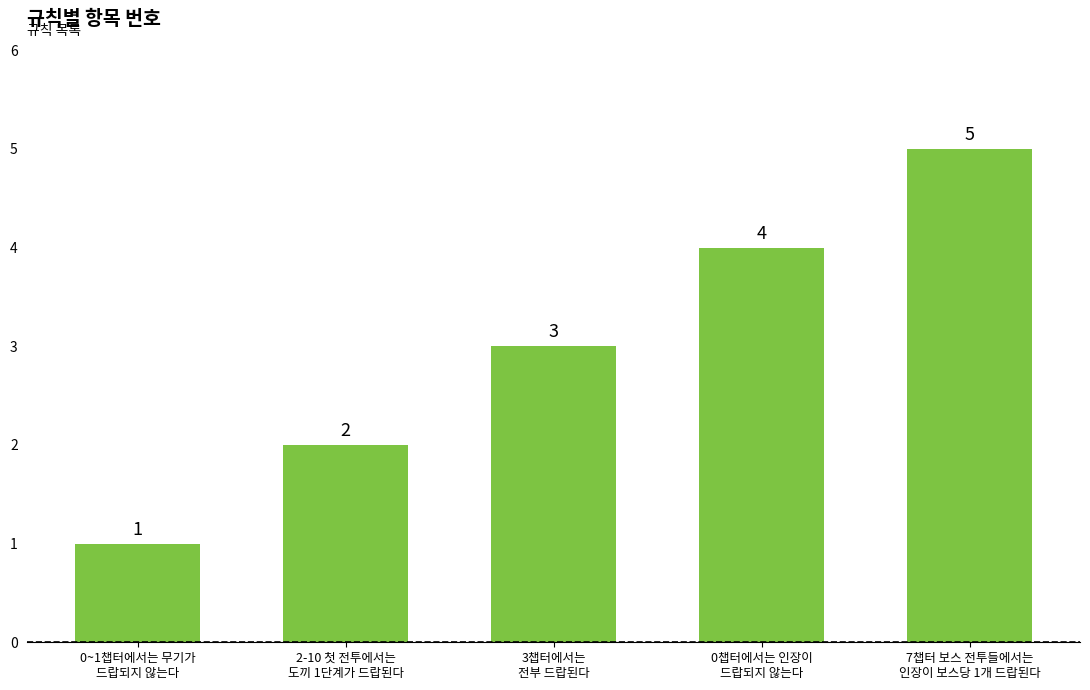

At which label is the value closest to 3?

3챕터에서는
전부 드랍된다